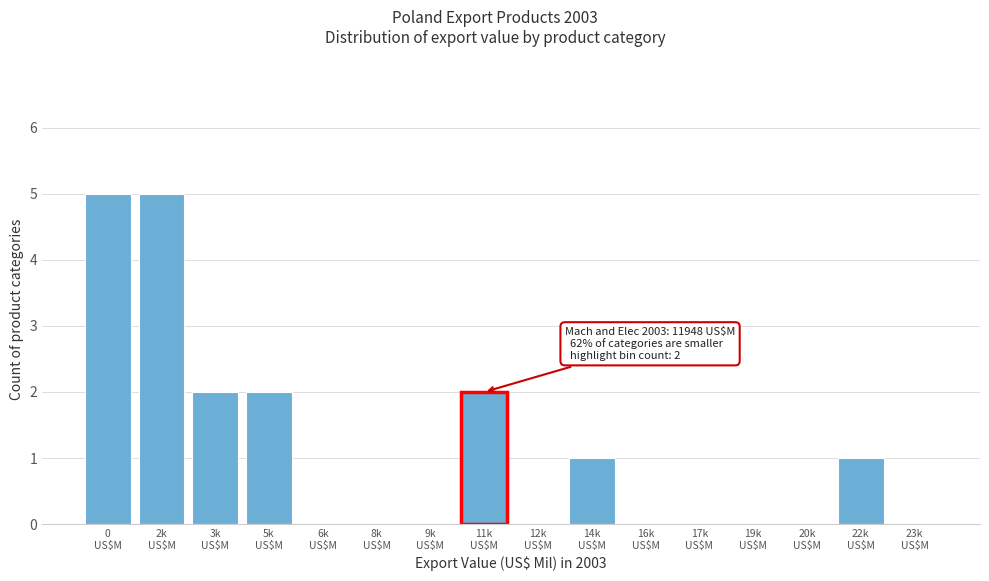

What is the greatest value displayed?

5